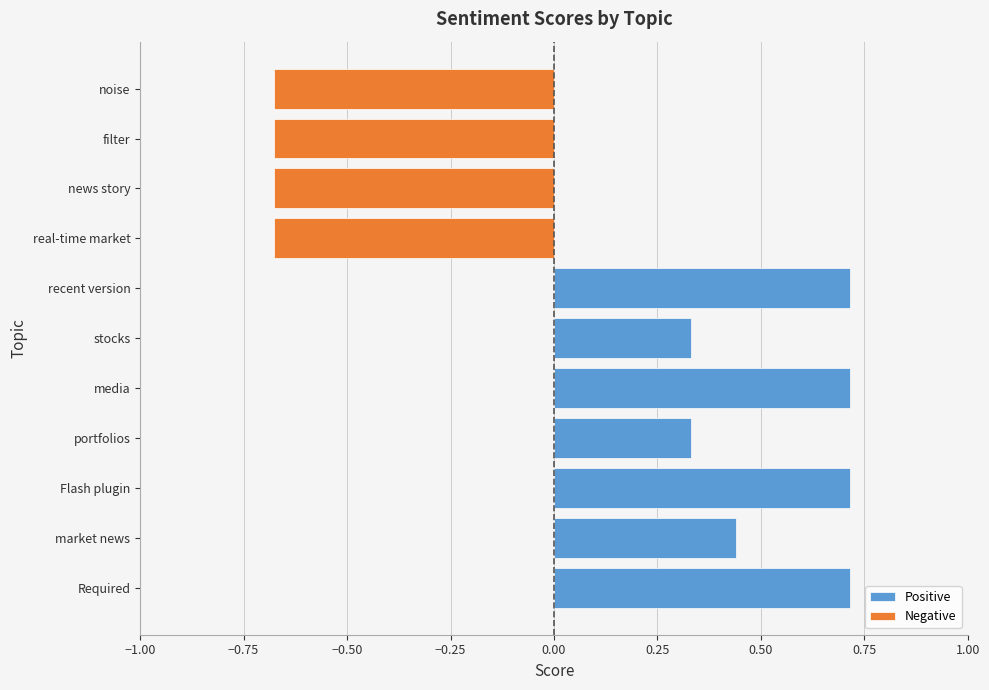

True or false: the data shows -1.1 at filter.

False